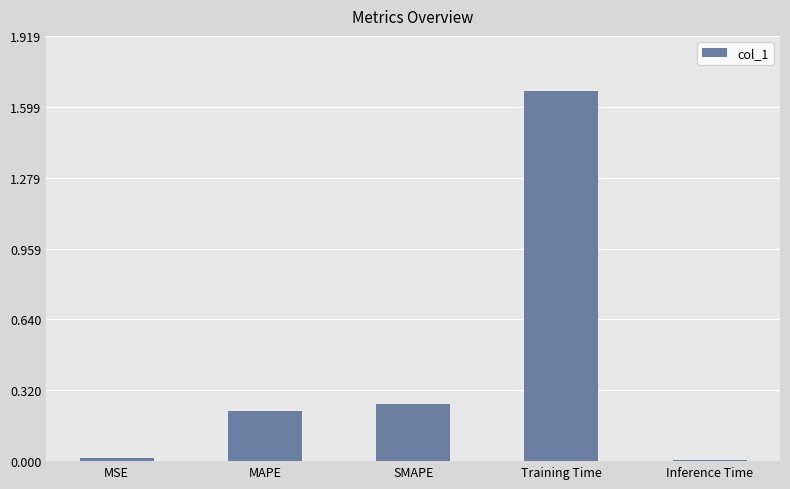

What is the label of the 3rd bar from the left?

SMAPE